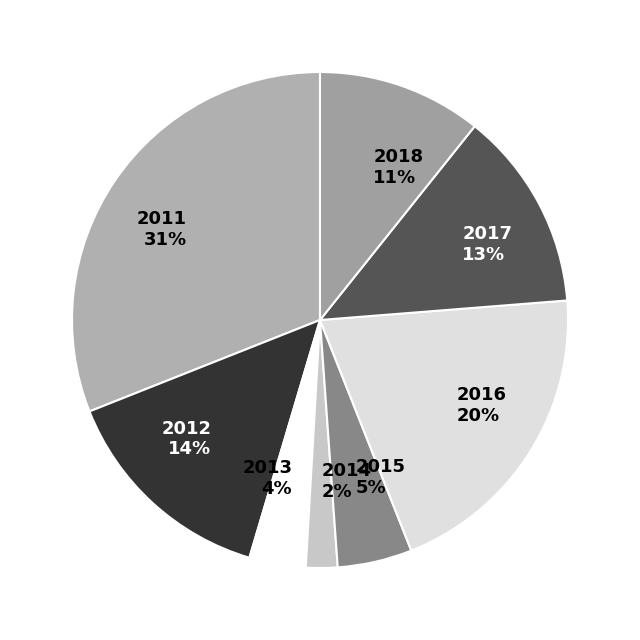

Between 2018 and 2012, which is larger?

2012